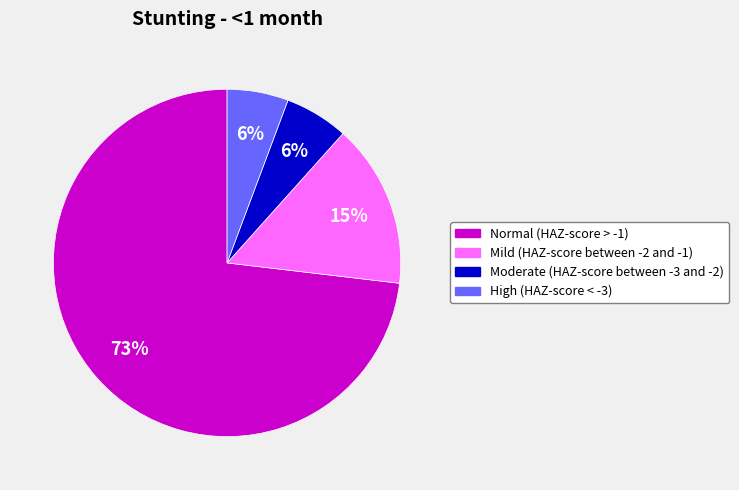

How many segments does this pie chart have?

4